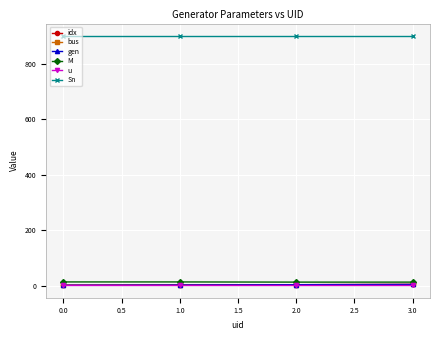

Does the chart have visible grid lines?

Yes